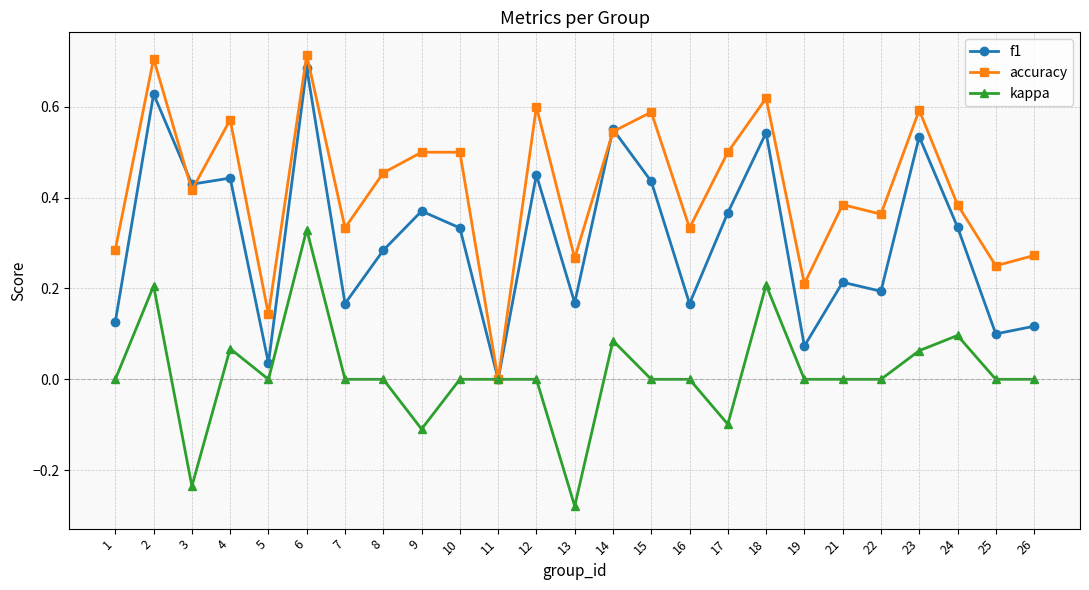

How many values in f1 are above zero?

24